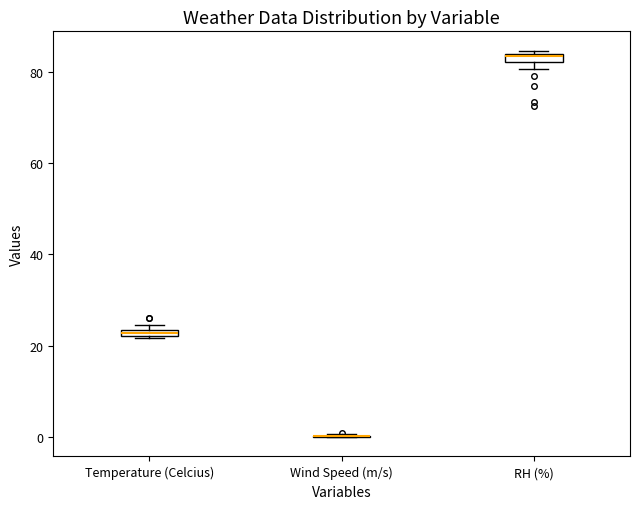

Where is the lower edge of the box for Temperature (Celcius) on the y-axis? The values are not printed on the chart, so give them approximately, as read against the axis.

22